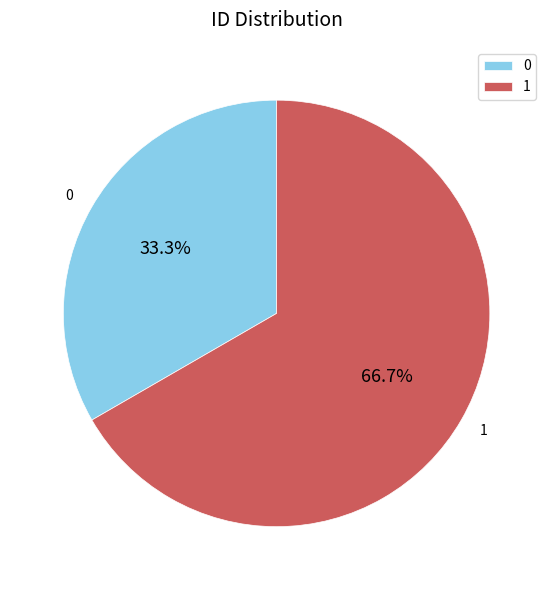

Combined, what portion of the pie is 0 and 1?

100.0%